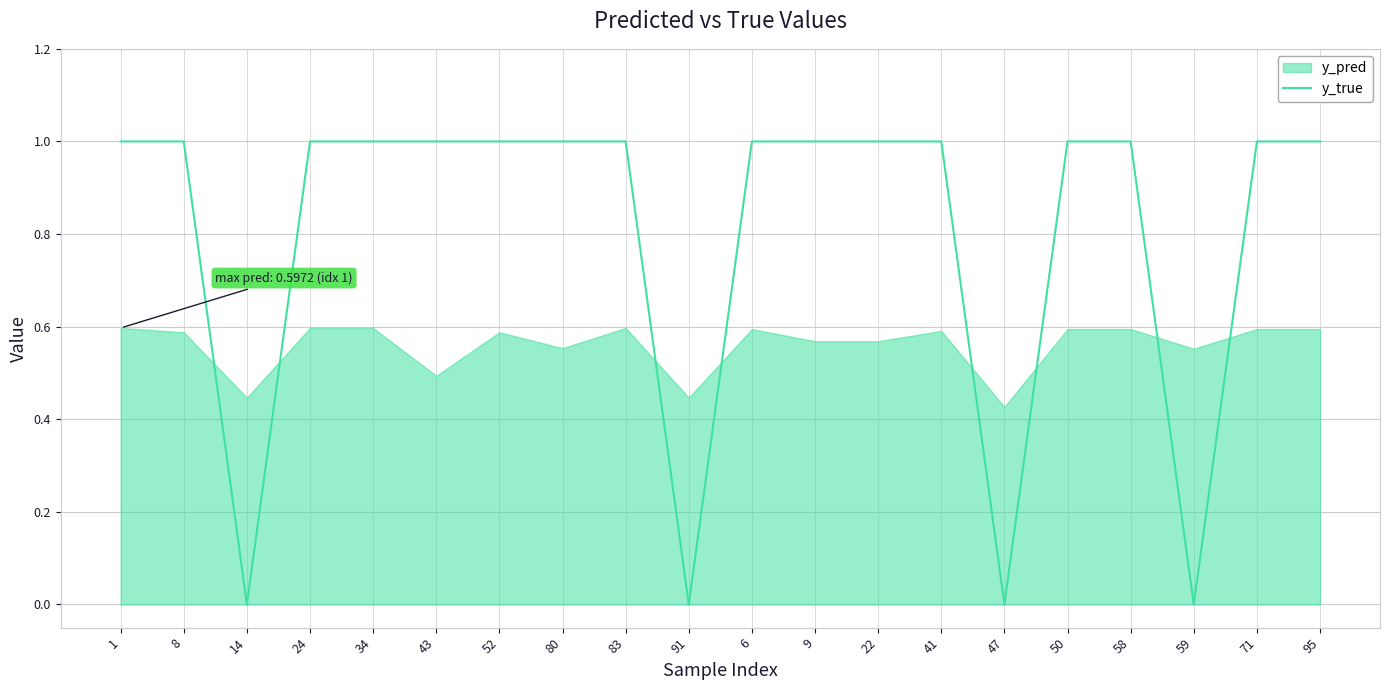

The value of y_true at 22 is 1. True or false?

True